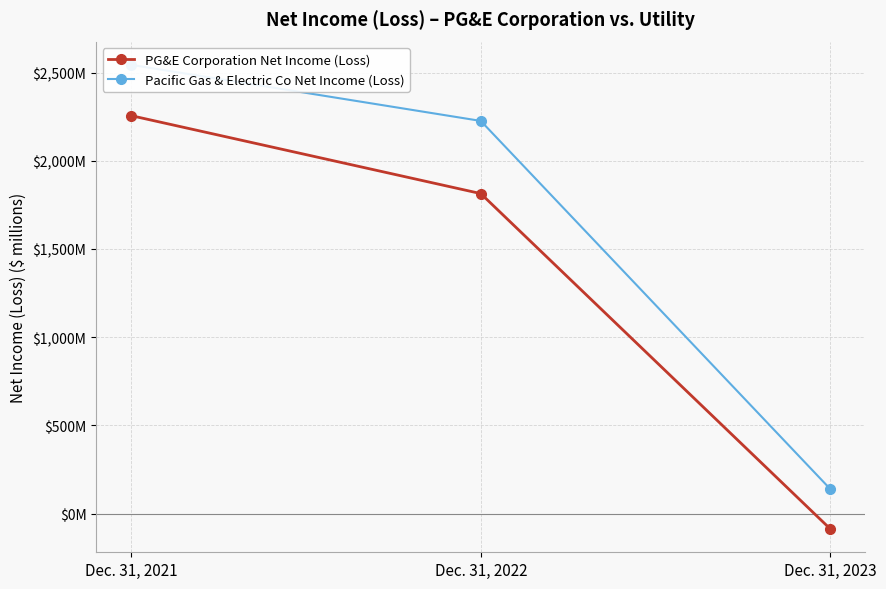

How many data points in PG&E Corporation Net Income (Loss) are above 1814?

1